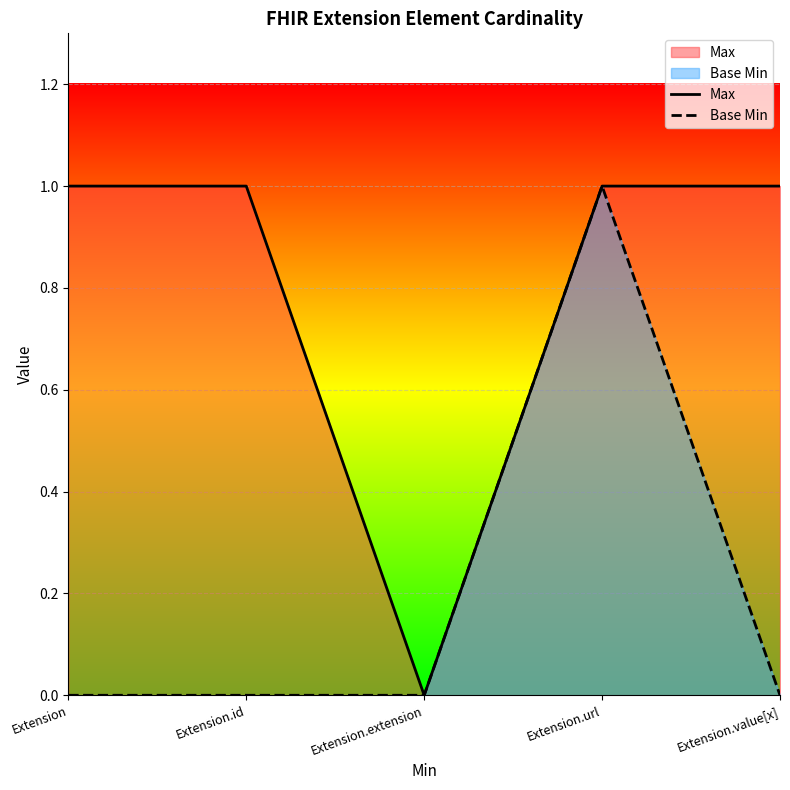

Is it true that Max equals 0 at Extension.id?

False